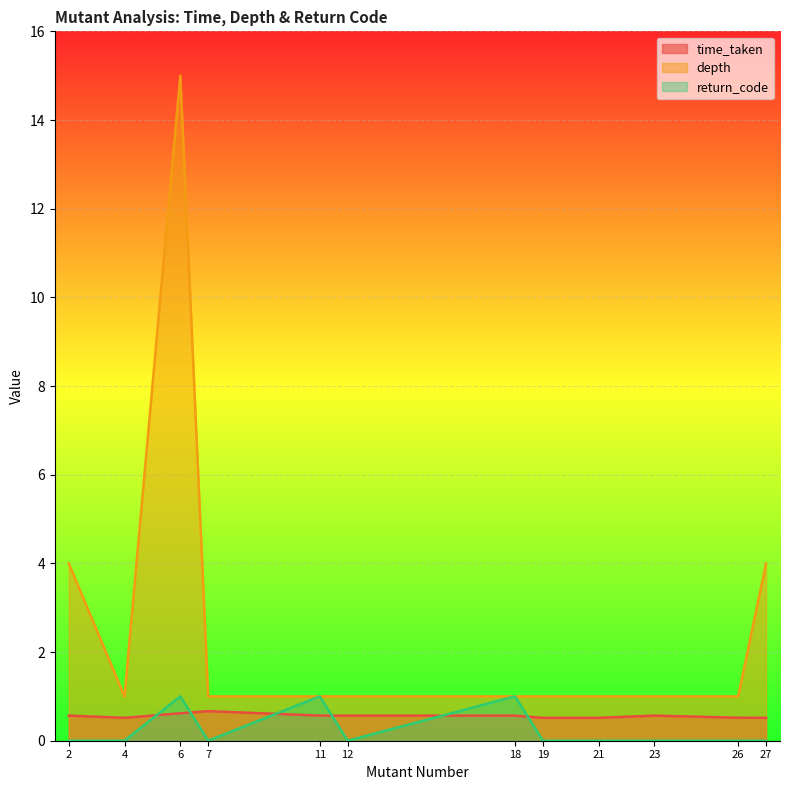

How many categories are shown in the chart?

12